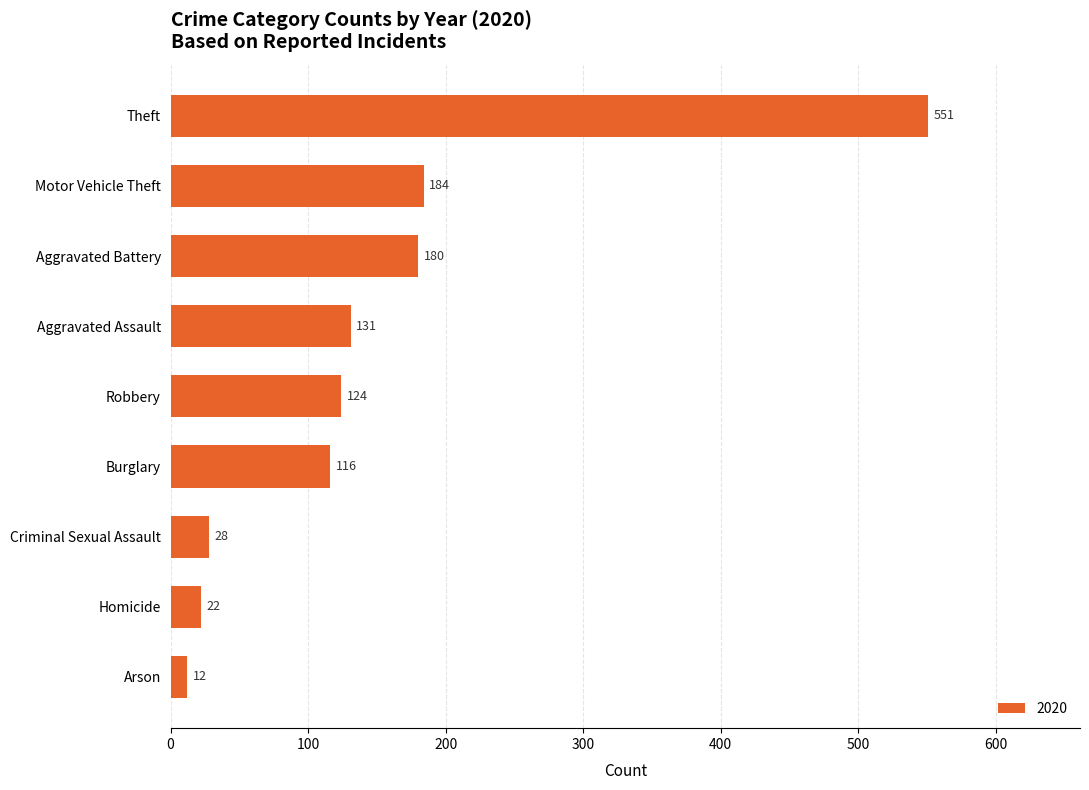

Is it true that the value at Criminal Sexual Assault is 28?

True